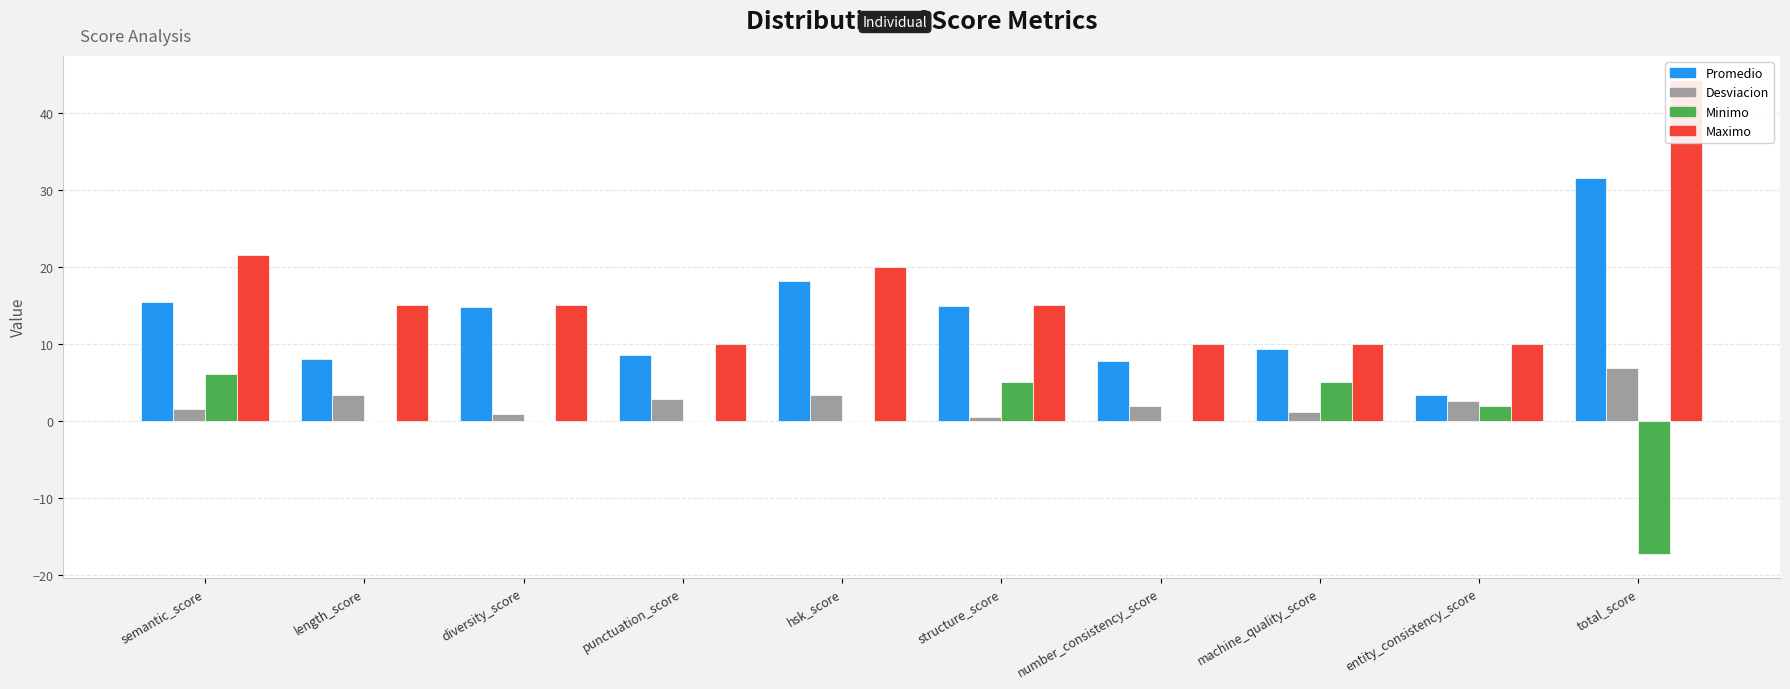

Which series has the largest total across all categories?

Maximo